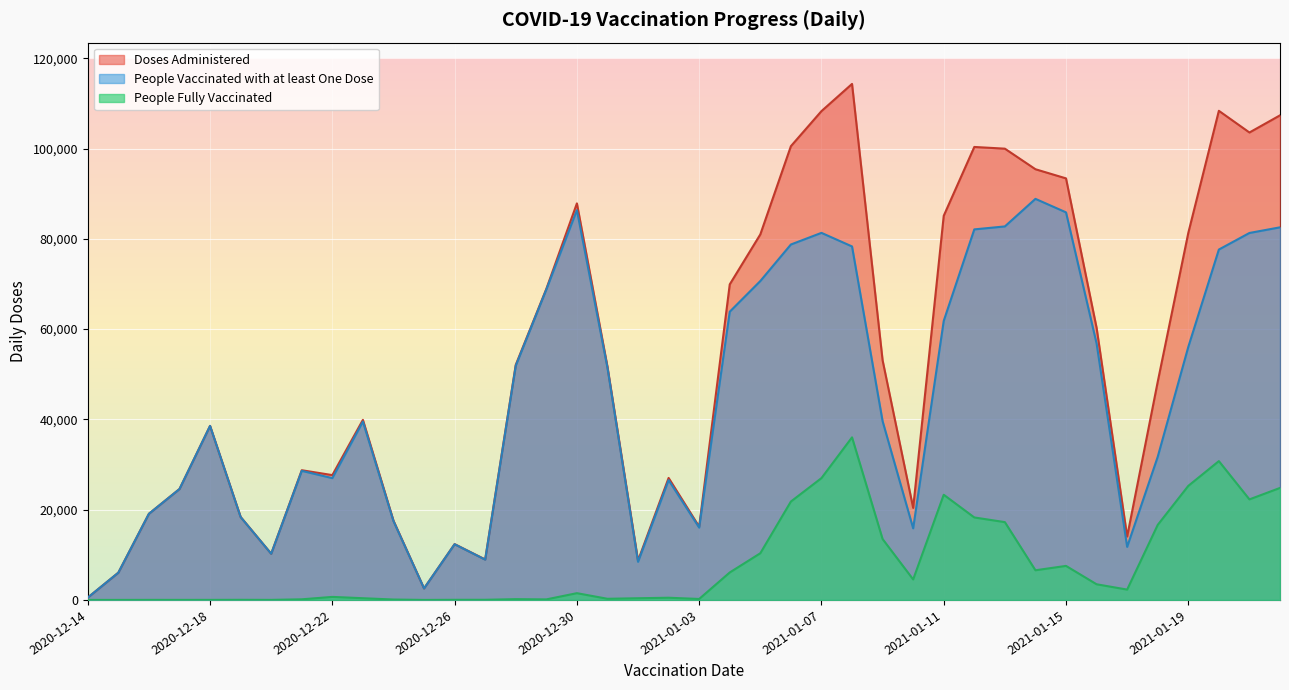

True or false: Doses Administered has more than 1 interior local peaks.

True